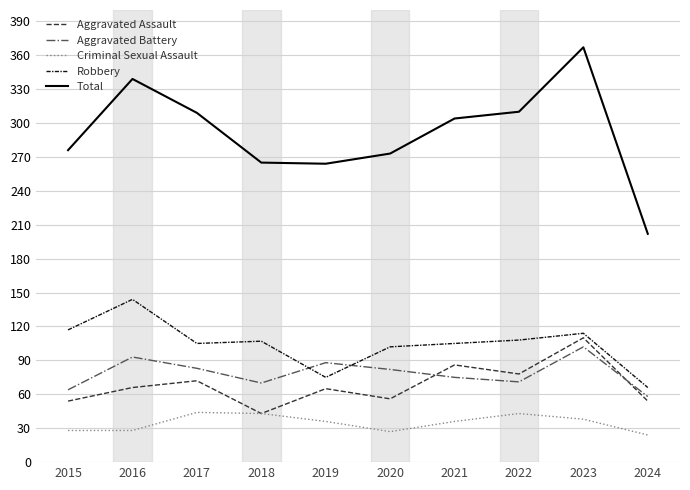

At which category is the sum across all series the highest?

2023